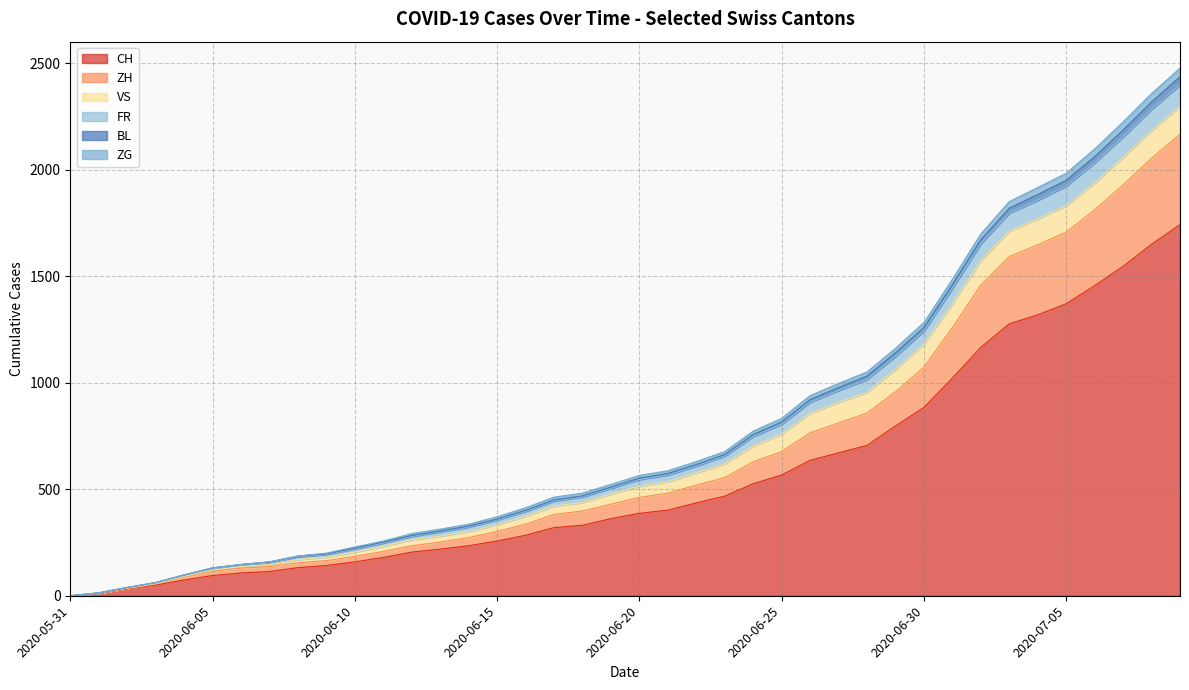

True or false: CH and ZH intersect in this chart.

False